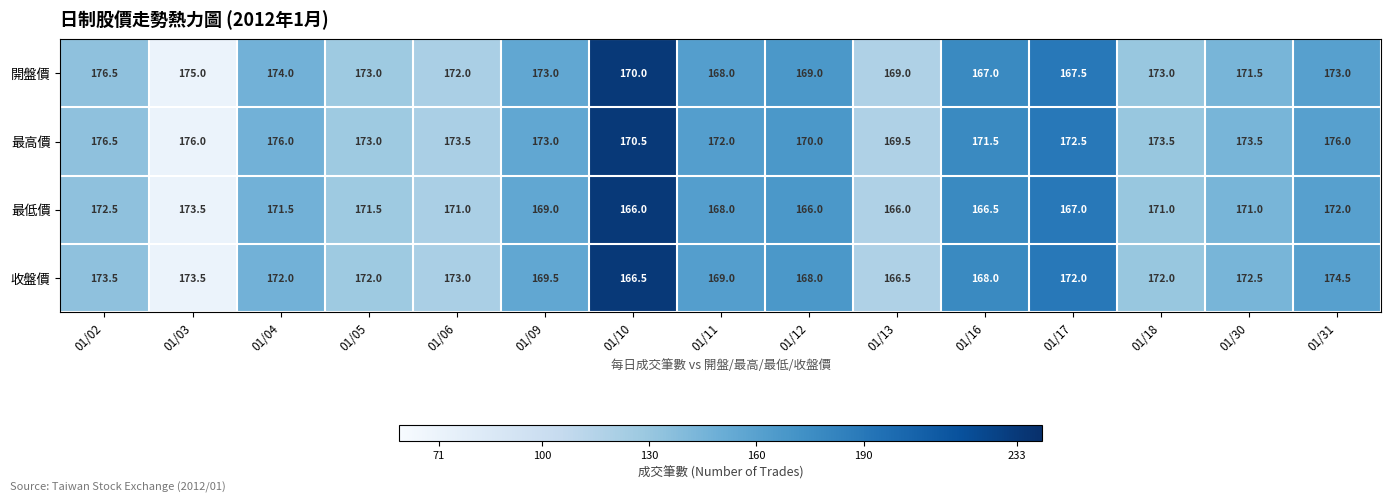

At 01/31, list the series in order from smallest to largest.

最低價, 開盤價, 收盤價, 最高價